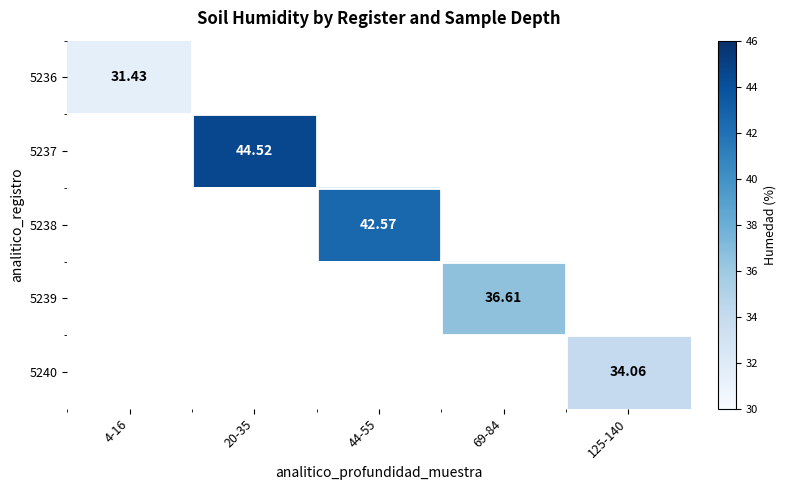

Is the value of 5236 at 4-16 greater than the value of 5239 at 69-84?

No